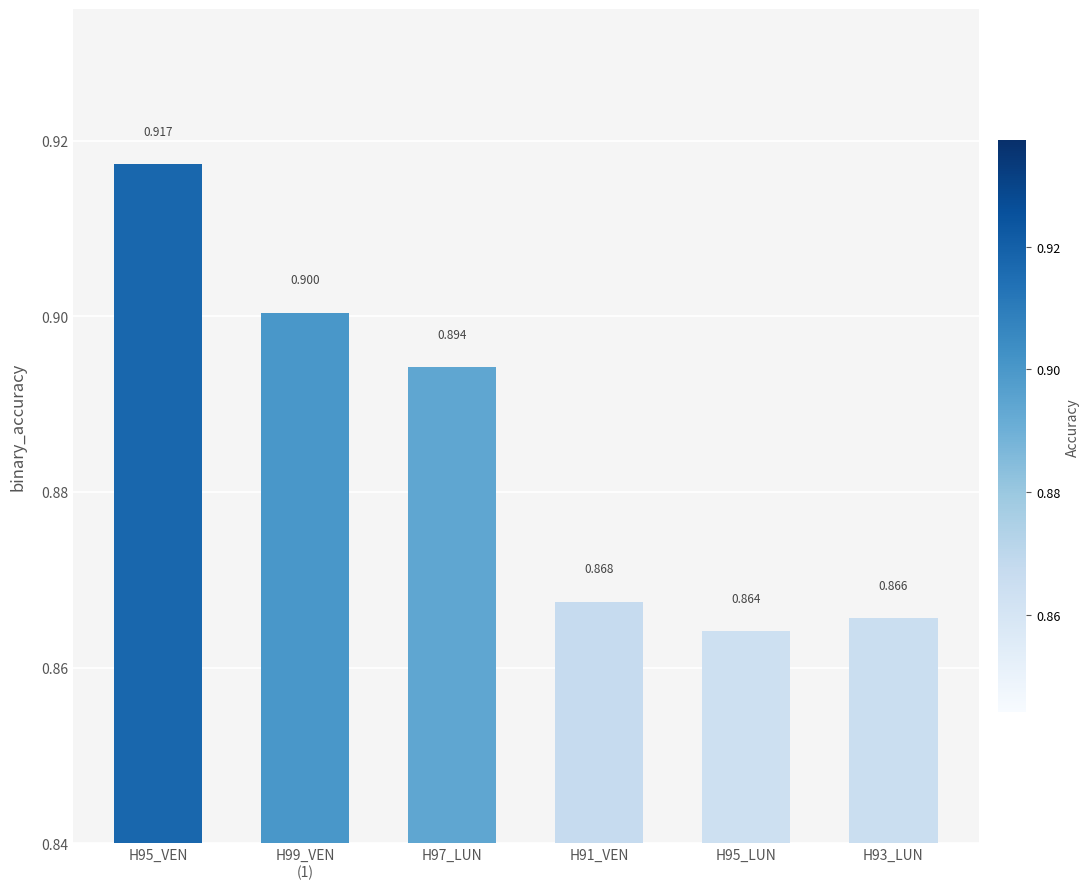

Reading left to right, list all the values displayed in this chart.

H95_VEN=0.9	H99_VEN
(1)=0.9	H97_LUN=0.9	H91_VEN=0.9	H95_LUN=0.9	H93_LUN=0.9